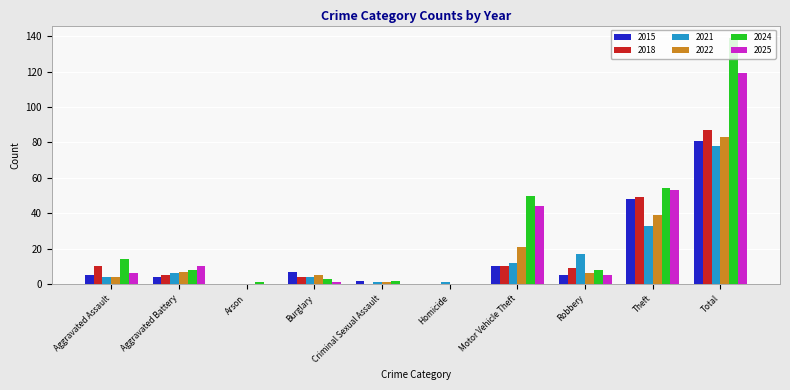

At which label is 2024 closest to 69?

Theft